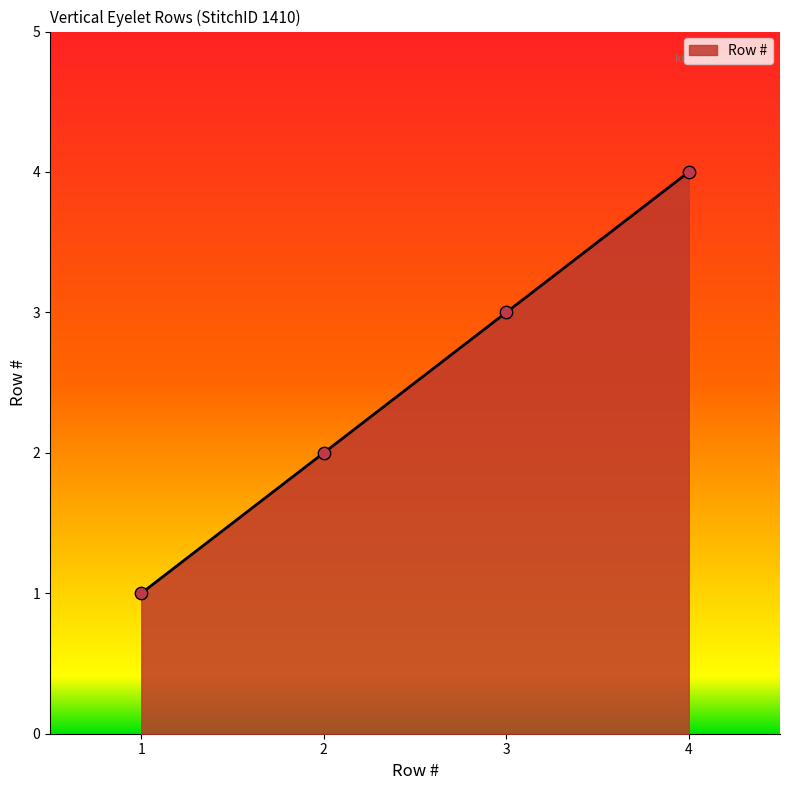

Between 3 and 4, which is larger?

4